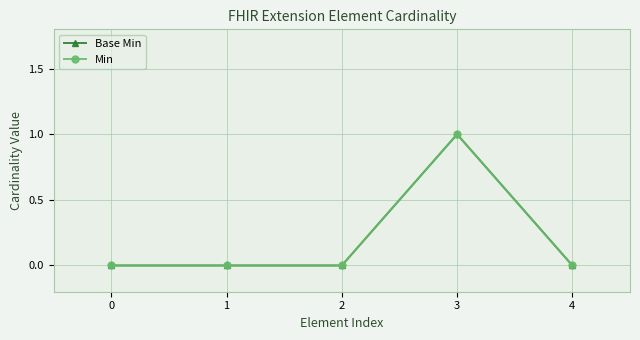

Is this an area chart (filled region under the line)?

No